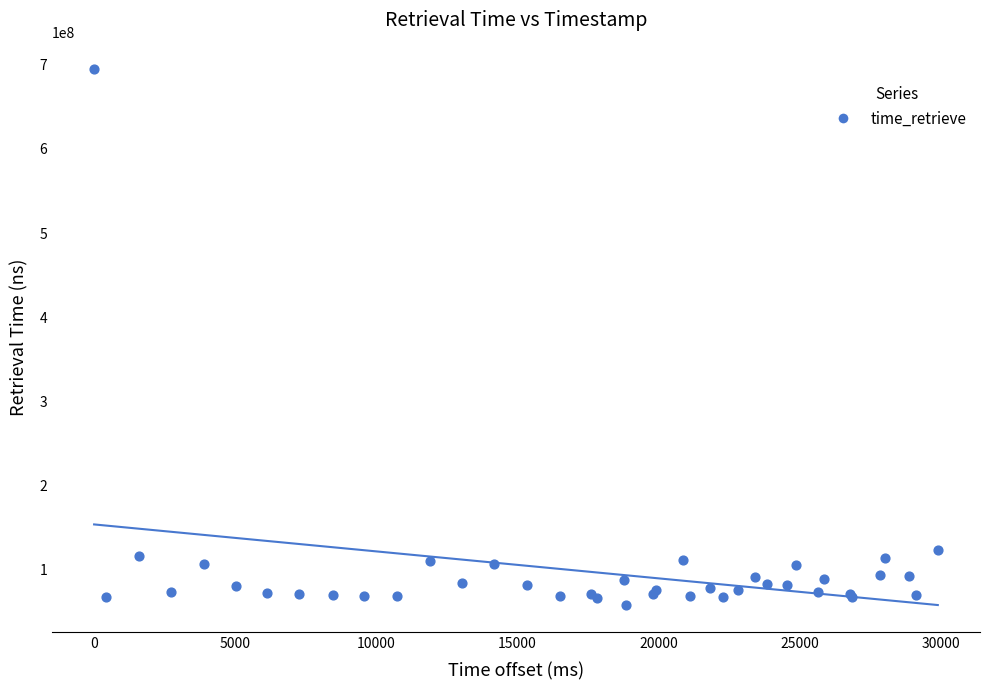

What Y value in the scatter plot is closest to 376310715?

123492910